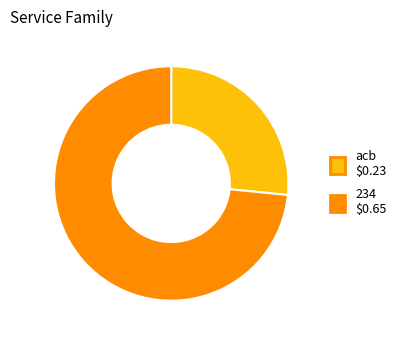

Combined, do acb and 234 account for over 50%?

Yes